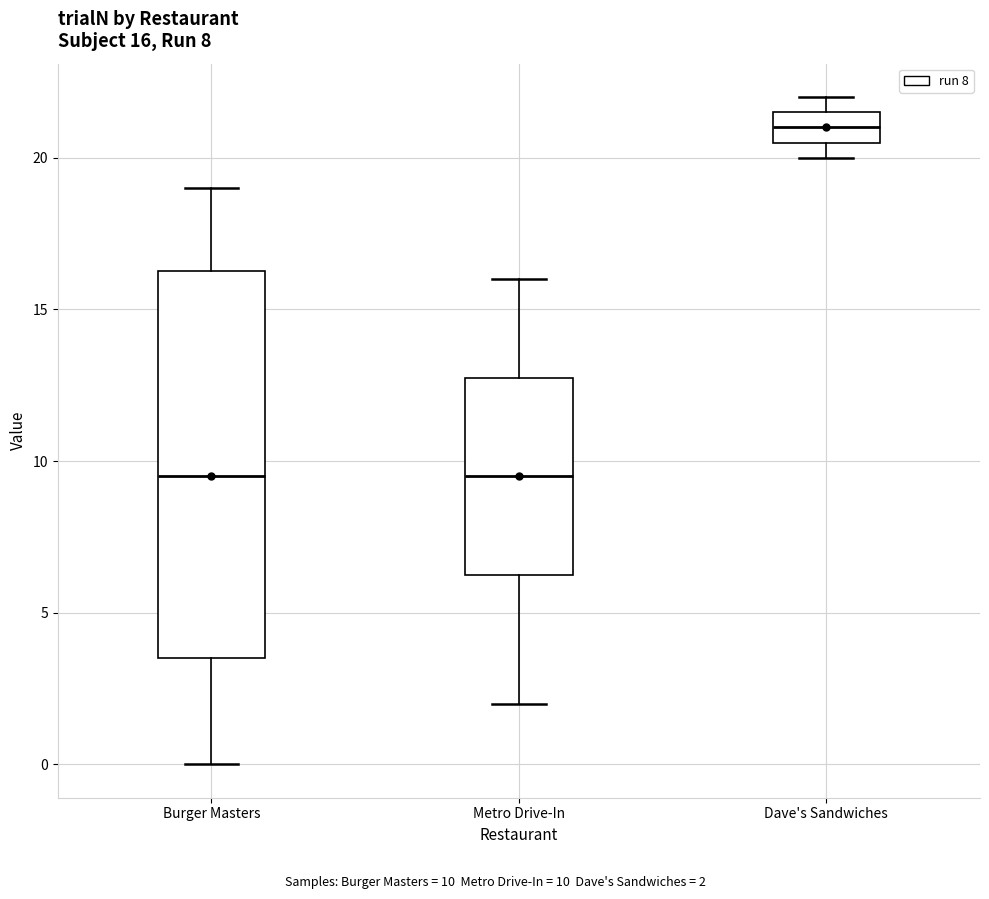

Comparing the boxes themselves (not the whiskers), which one is the tallest?

Burger Masters